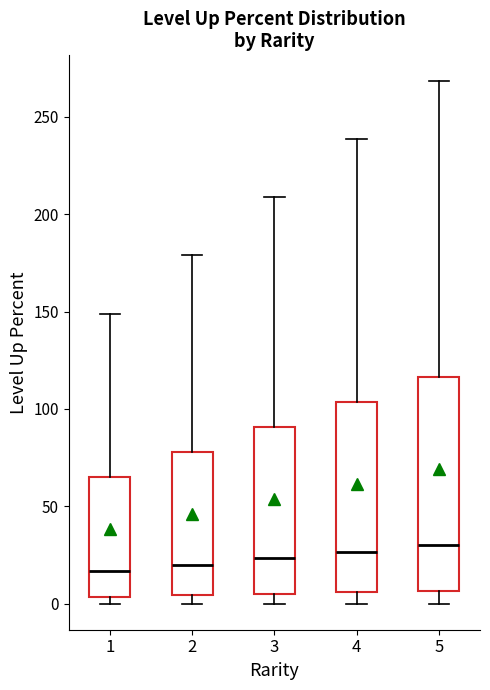

Reading left to right, transcribe this box plot: for each box, give where its median line is, the range the box spans, and where its two whiskers end, as read against the y-axis. The values are not printed on the chart, so give them approximately, as read against the axis.

1: median 15, box 5 to 65, whiskers 0 to 150
2: median 20, box 5 to 80, whiskers 0 to 180
3: median 25, box 5 to 90, whiskers 0 to 210
4: median 25, box 5 to 105, whiskers 0 to 240
5: median 30, box 5 to 115, whiskers 0 to 270